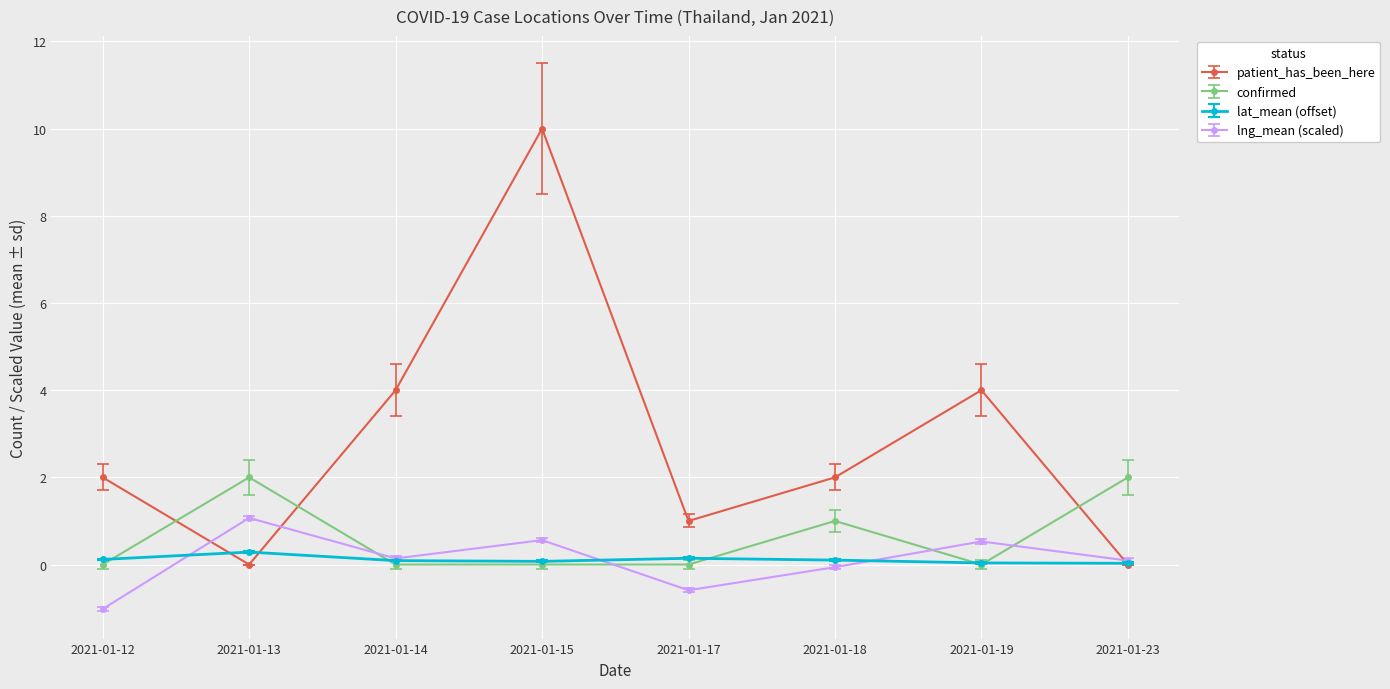

What is the maximum value for patient_has_been_here?

10.0